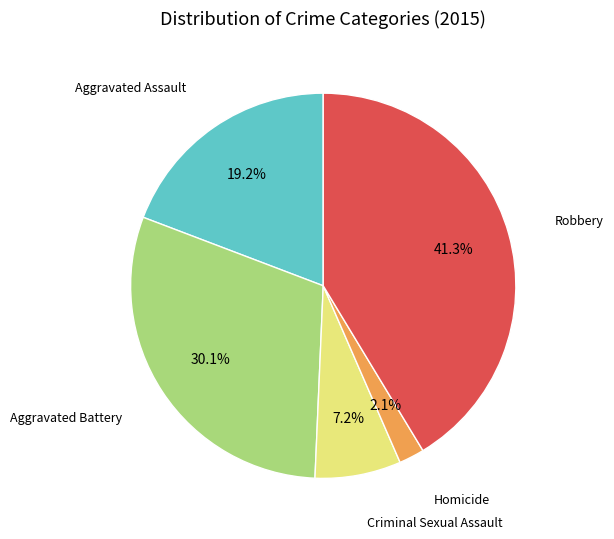

Does any single category account for the majority?

No